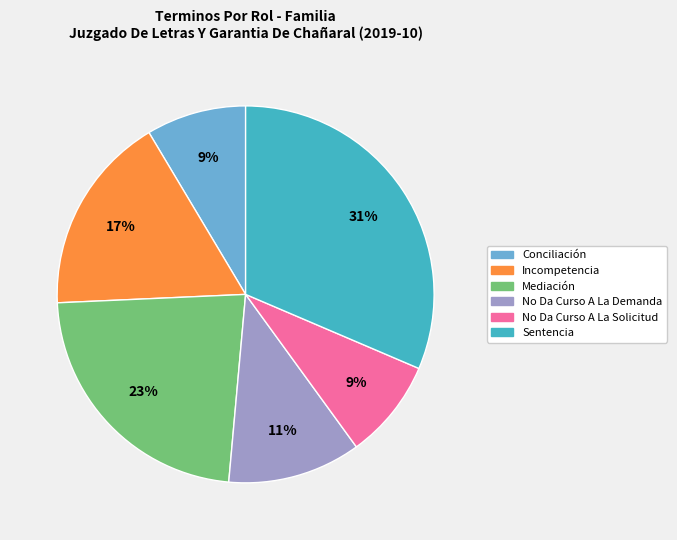

To the nearest percent, what is the combined percentage of No Da Curso A La Demanda and Conciliación?

20%